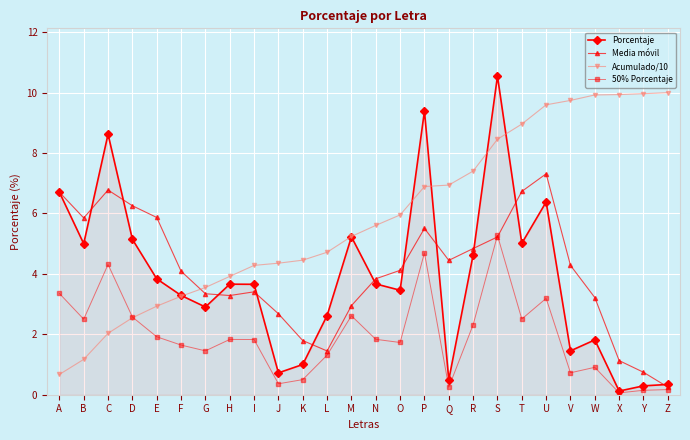

Is it true that Porcentaje equals 3.7 at H?

True